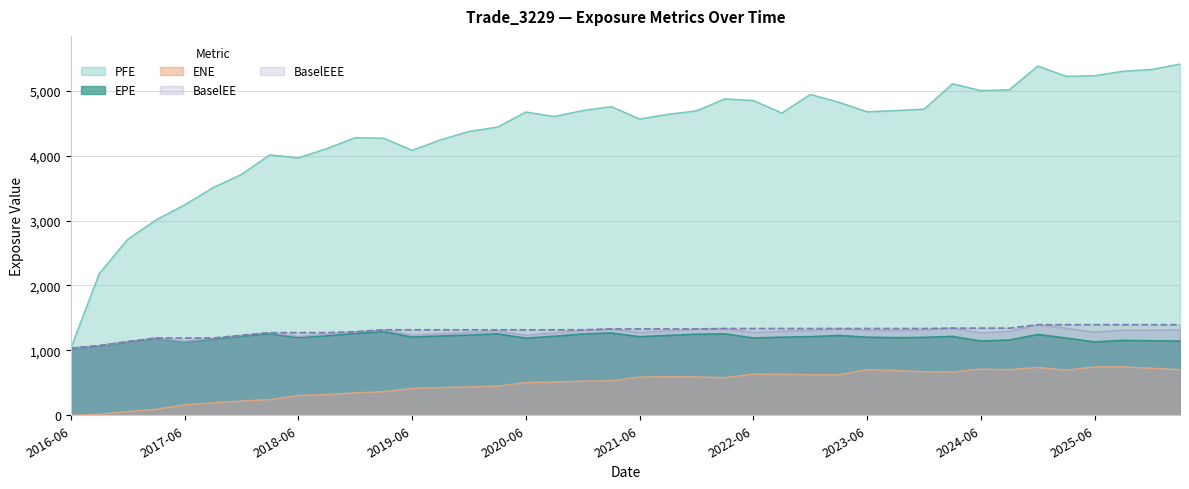

Which series has the widest spread of values?

PFE